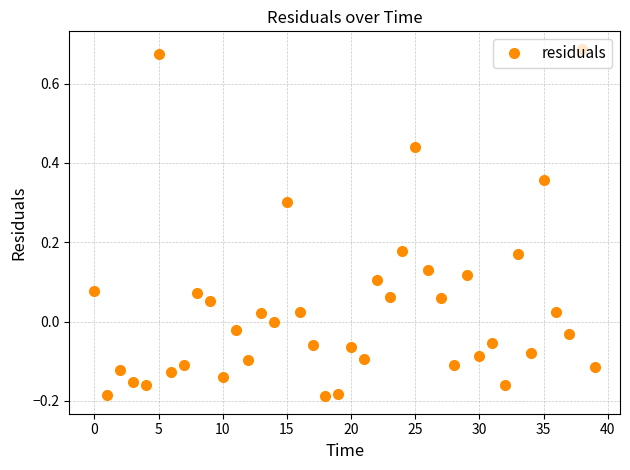

How many categories are shown in the chart?

40